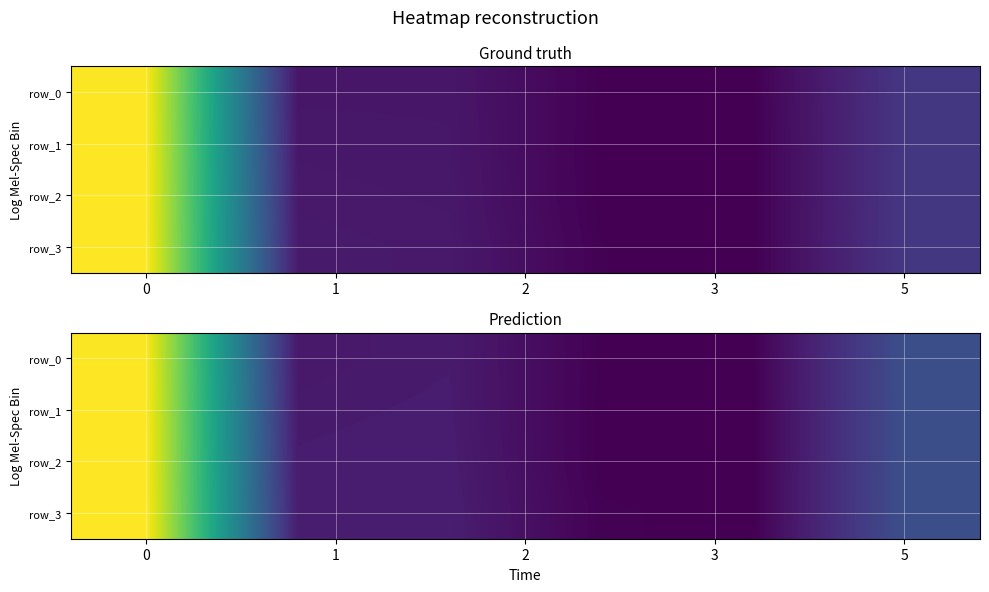

What is the spread (max minus min) of values at 5?

1.1